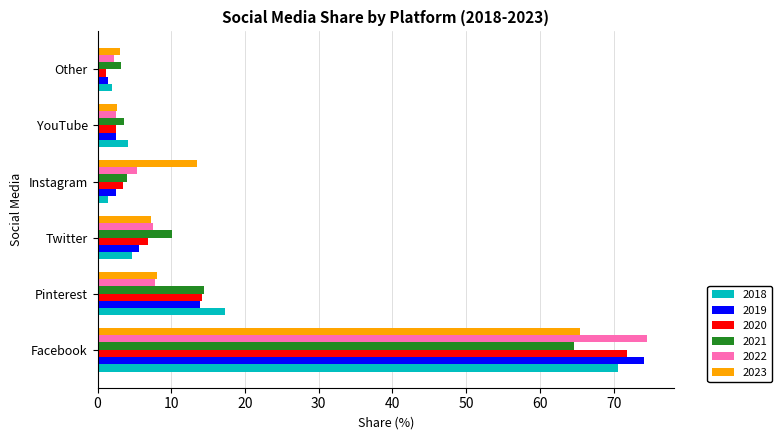

The 2018 series shows 7.8 at Twitter. True or false?

False